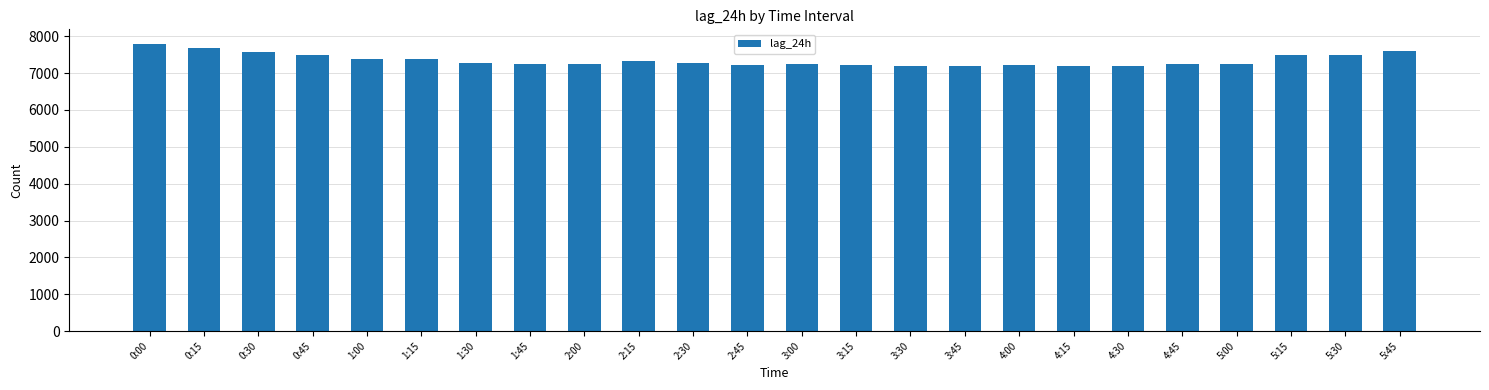

Approximately how many times larger is the value at 1:00 compared to 1:15?

1.0